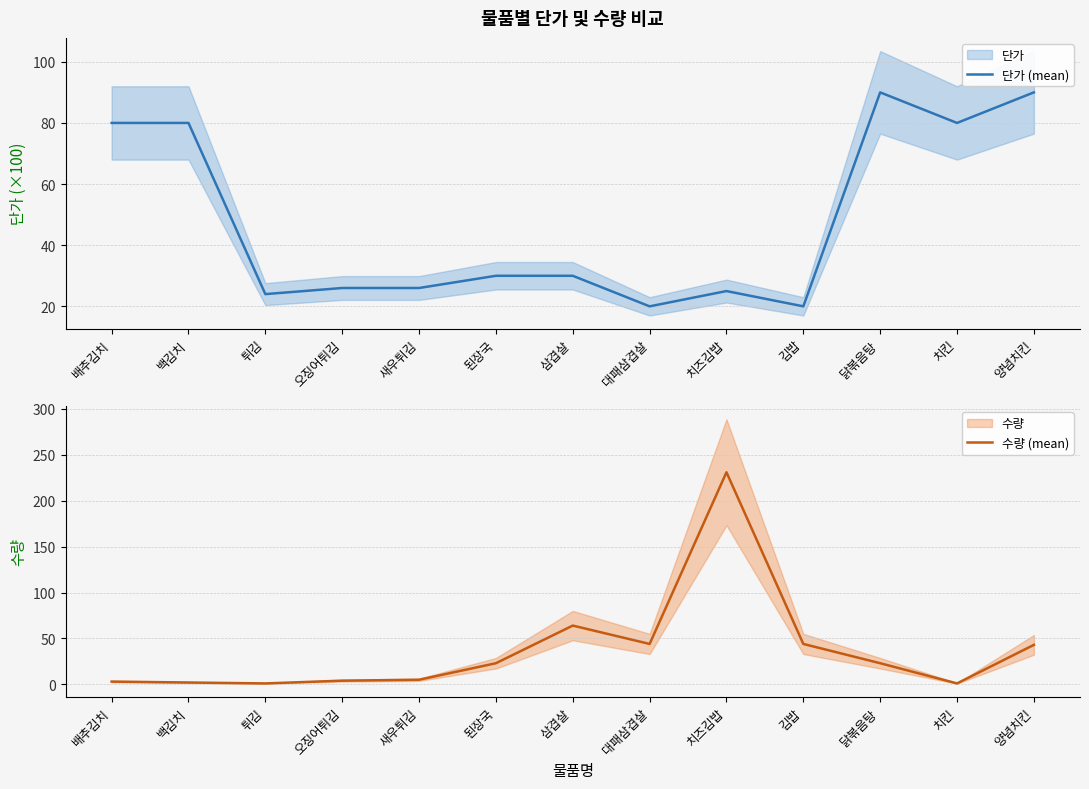

At 김밥, list the series in order from largest to smallest.

수량 (mean), 단가 (mean)